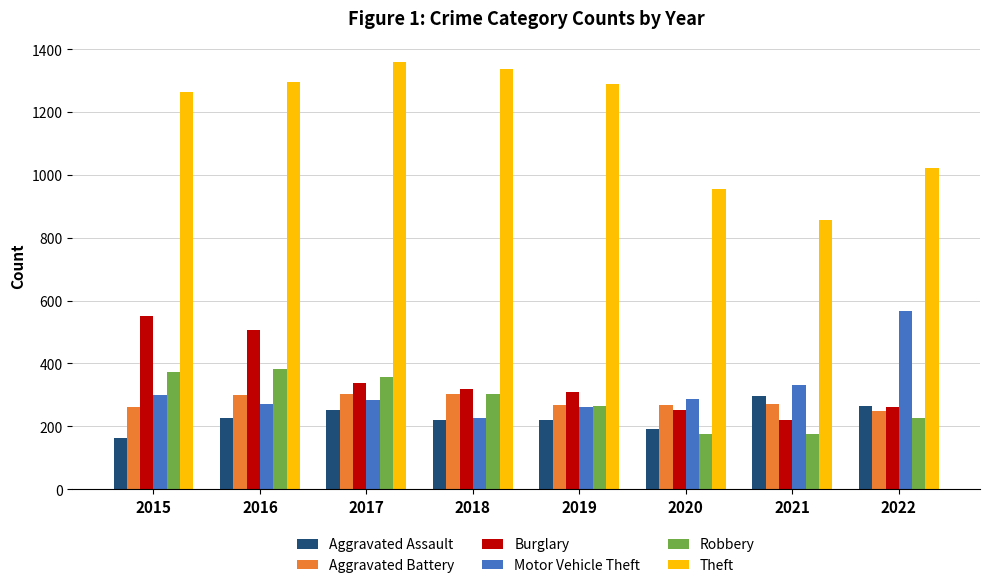

What is the smallest value displayed?

164